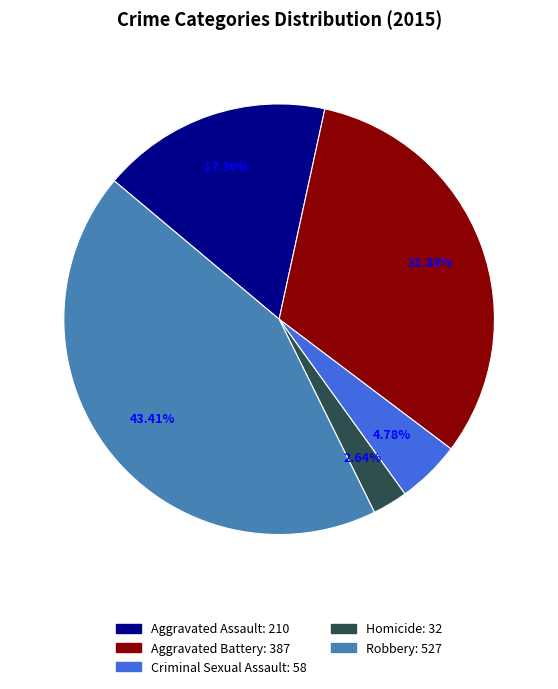

To the nearest percent, what portion does Aggravated Battery represent?

32%